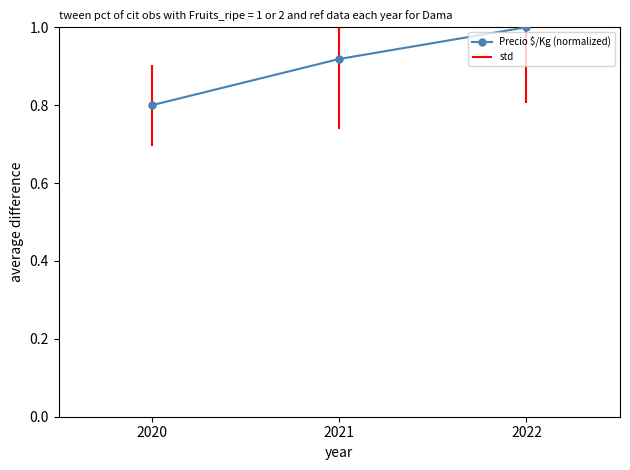

Where is the data nearest to the value 0?

2020